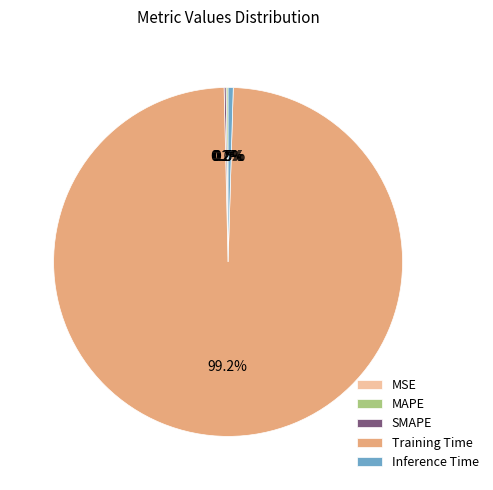

What portion of the pie excludes Inference Time?

99.5%